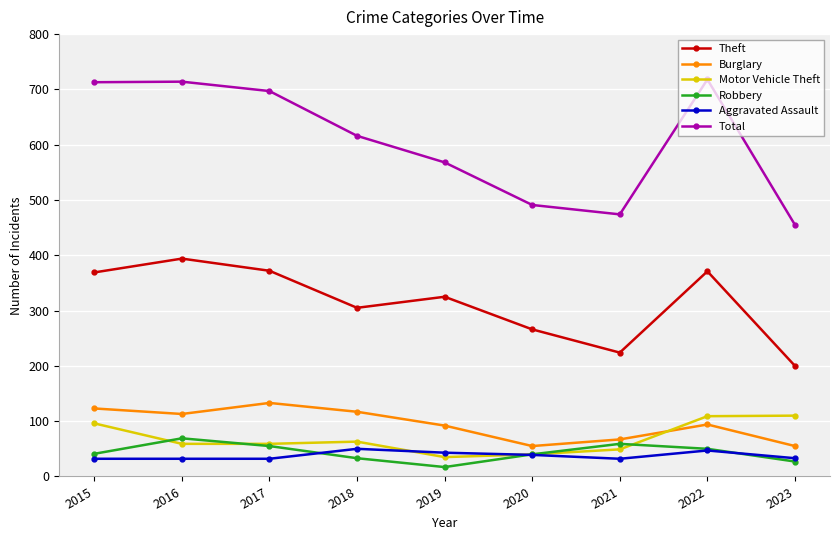

What is the total value across all series at 2017?

1348